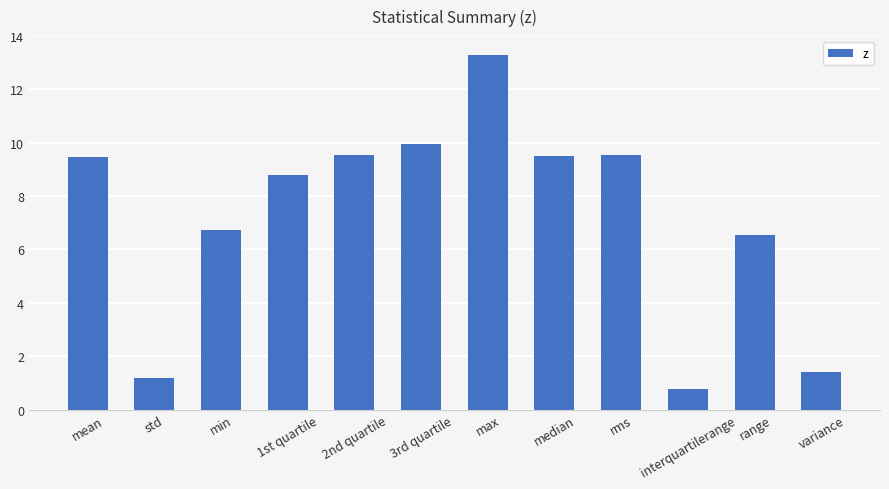

What is the greatest value displayed?

13.3